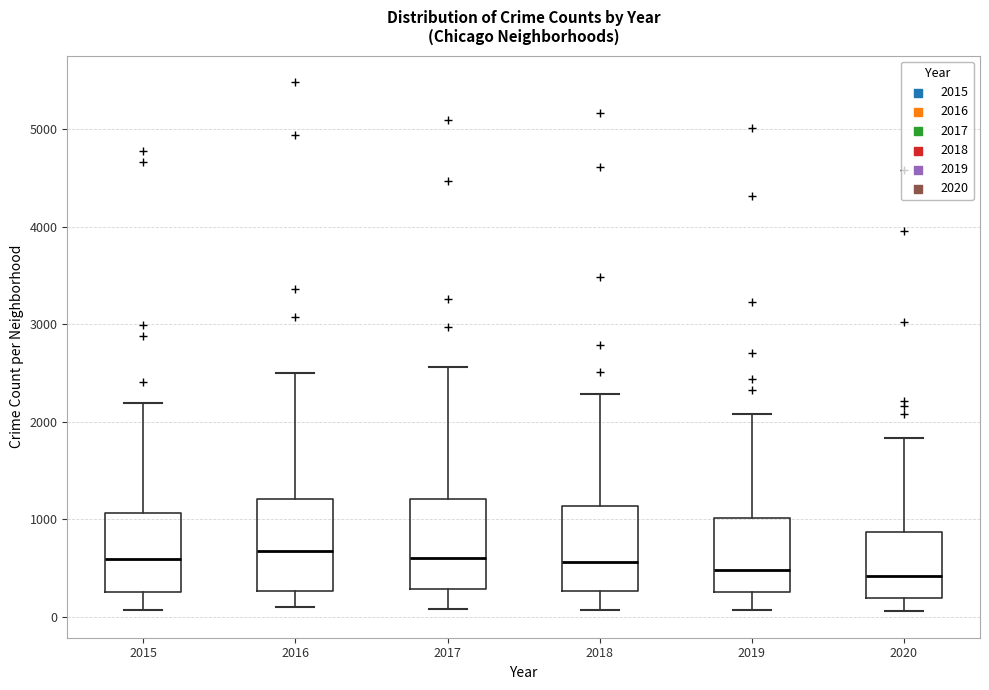

Where does the lower whisker of the box at x = 2018 end on the y-axis? The values are not printed on the chart, so give them approximately, as read against the axis.

100